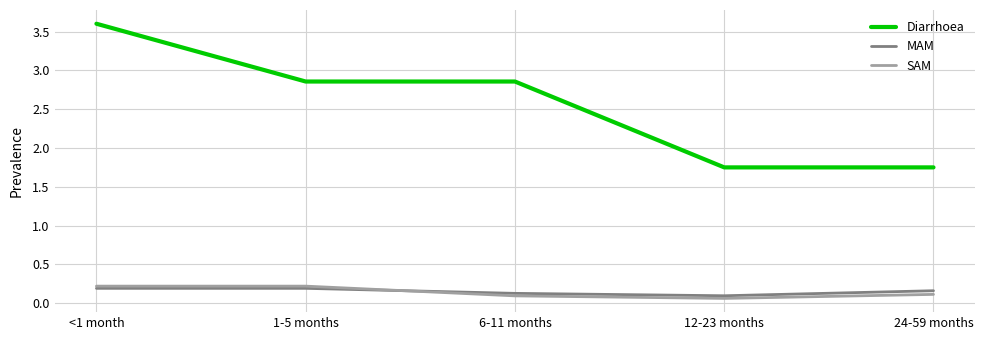

Does the chart display data point markers on the line(s)?

No